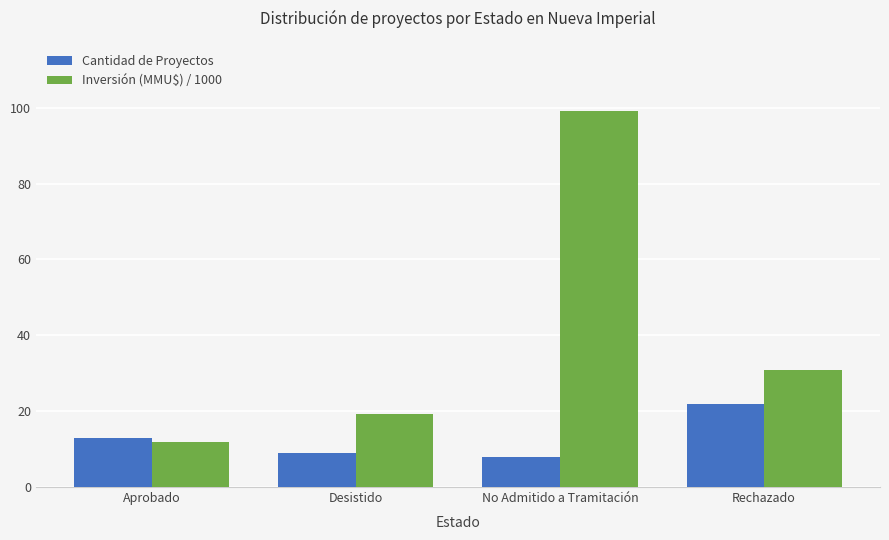

Reading left to right, extract all data points from this chart.

Cantidad de Proyectos: 13.0	9.0	8.0	22.0
Inversión (MMU$) / 1000: 11.9	19.3	99.1	30.8